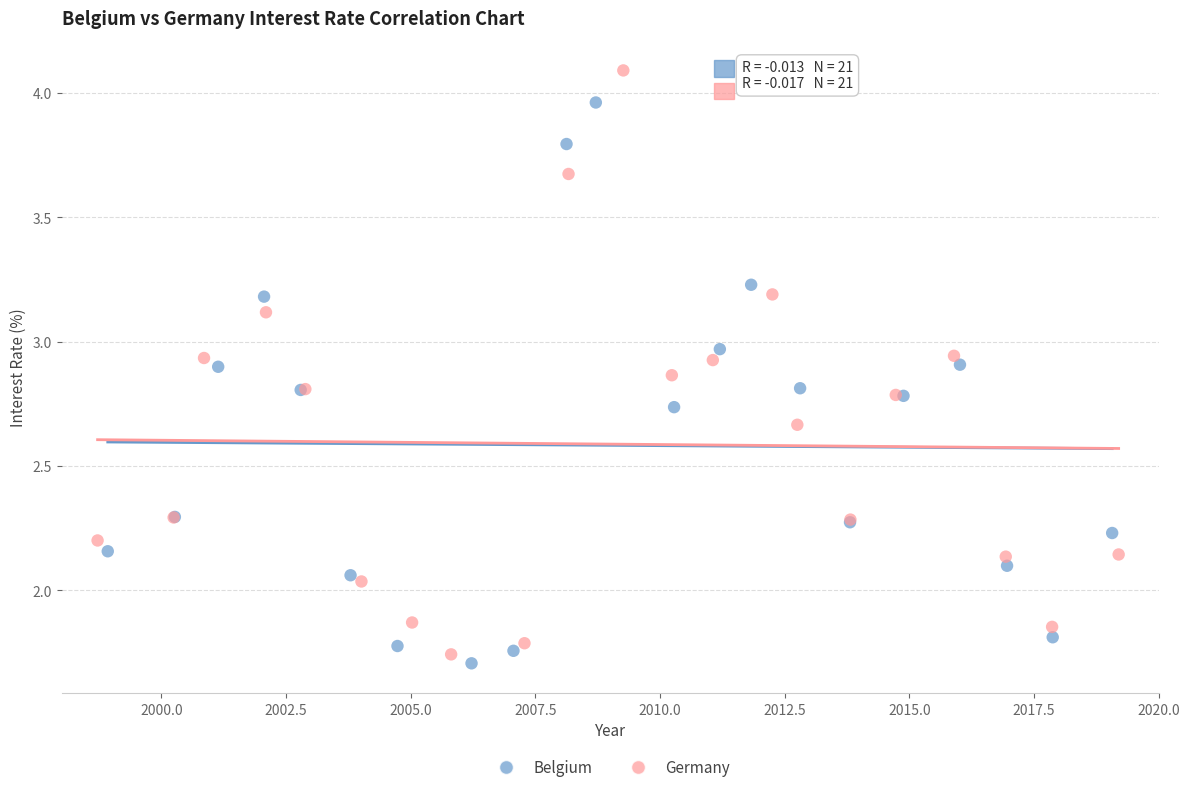

Which series contains the highest Y value?

Germany